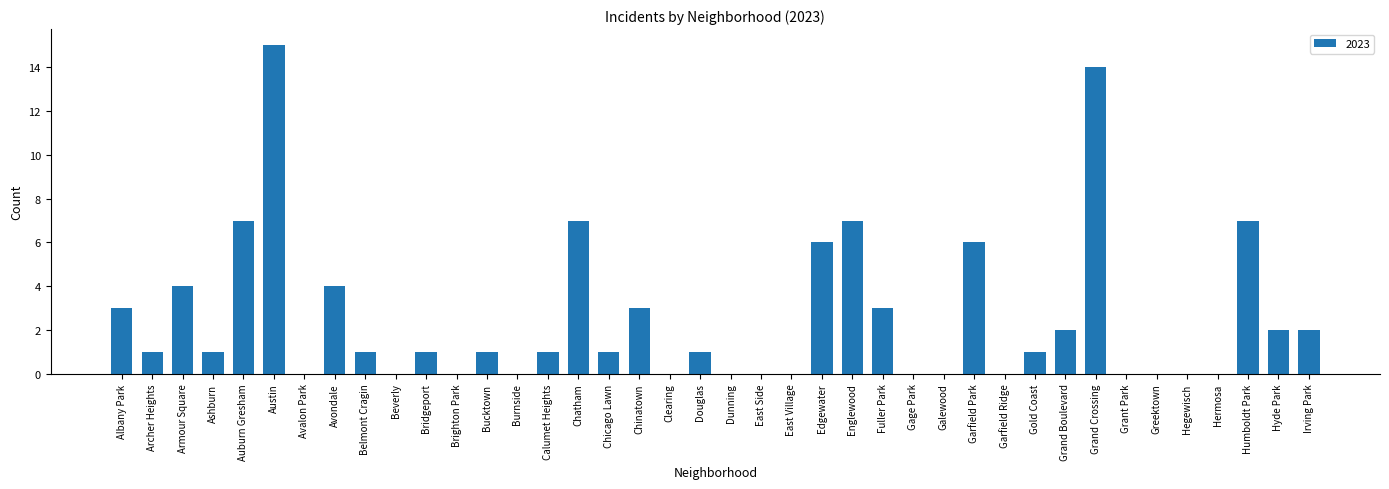

Which category has the highest value across all series?

Austin